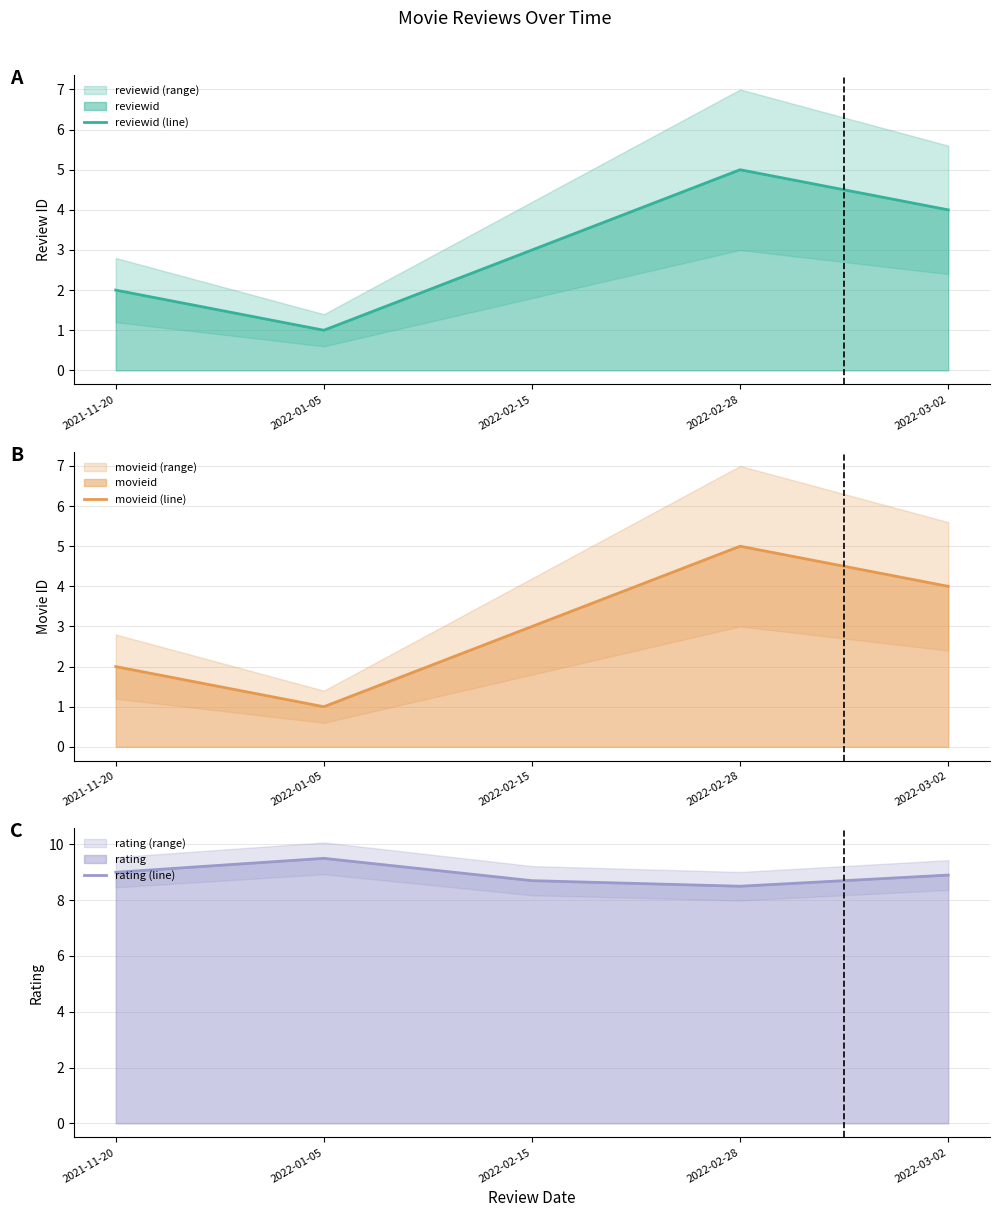

Reading left to right, what are all the values shown in this chart?

reviewid (line): 2.0	1.0	3.0	5.0	4.0
movieid (line): 2.0	1.0	3.0	5.0	4.0
rating (line): 9.0	9.5	8.7	8.5	8.9